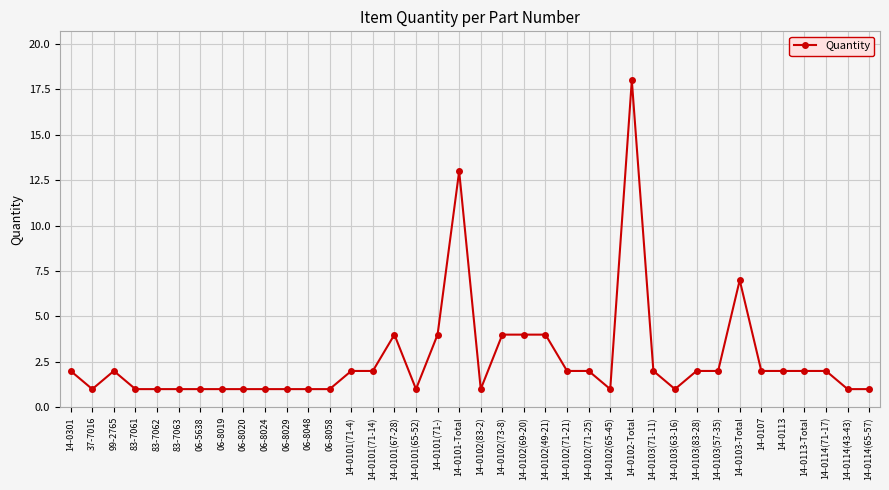

Reading right to left, what are all the values shown in this chart?

1	1	2	2	2	2	7	2	2	1	2	18	1	2	2	4	4	4	1	13	4	1	4	2	2	1	1	1	1	1	1	1	1	1	1	2	1	2